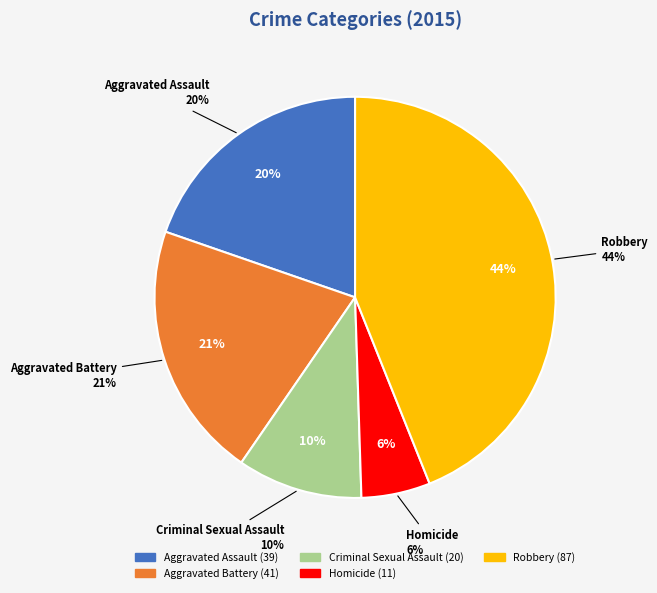

Is the sum of Aggravated Assault and Criminal Sexual Assault greater than half?

No